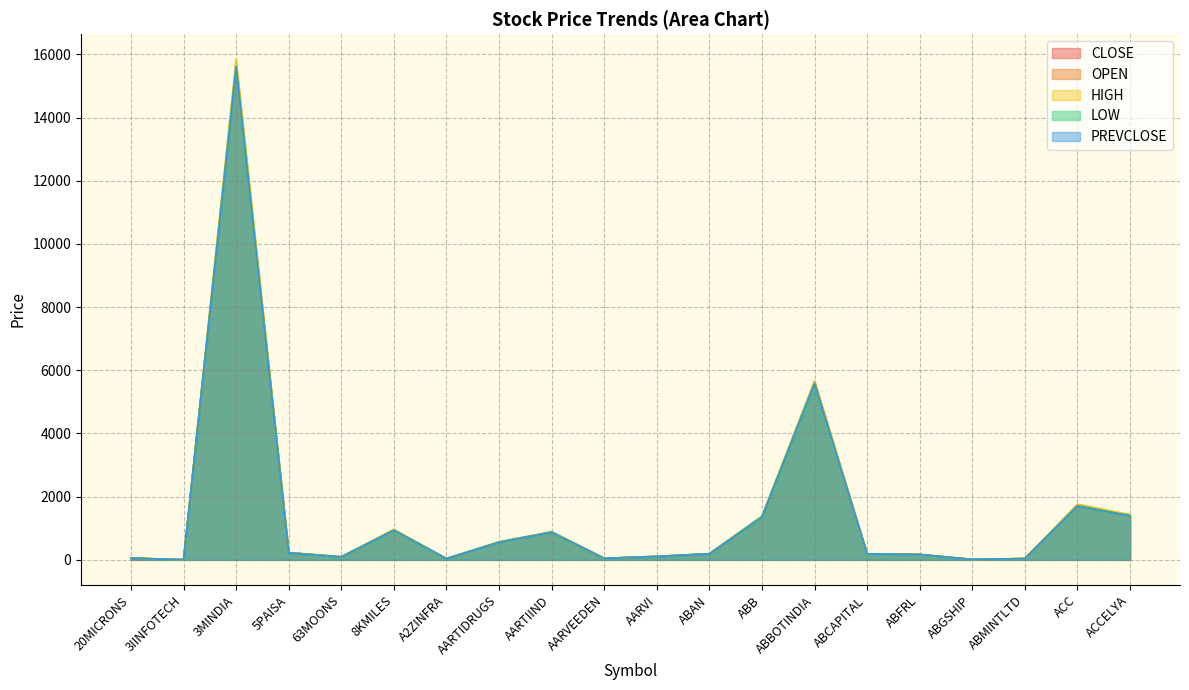

True or false: PREVCLOSE and LOW cross at least once.

True